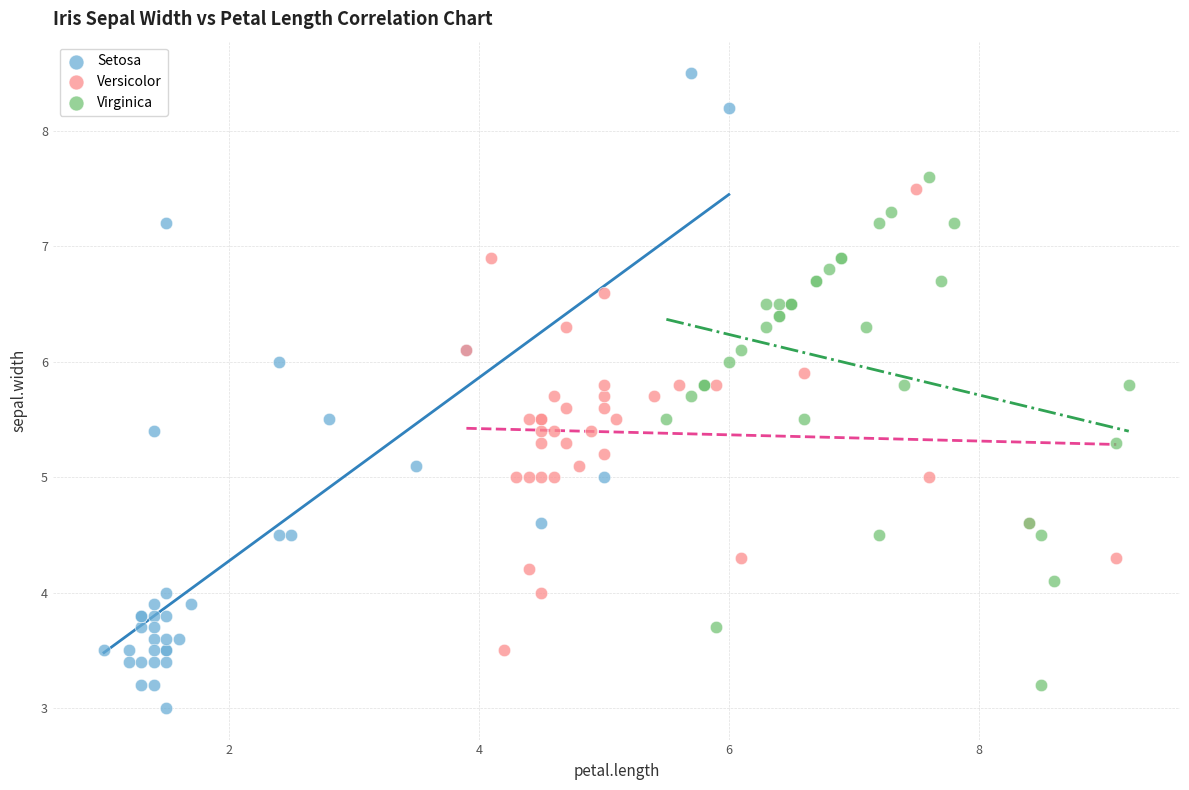

What are all the series names shown in the legend?

Setosa, Versicolor, Virginica